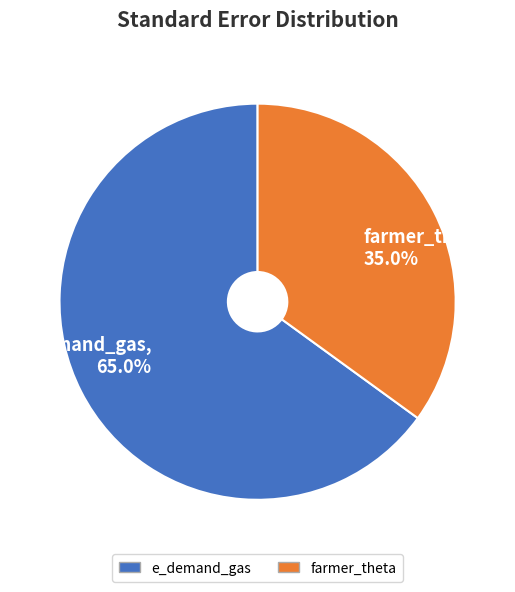

Is it true that farmer_theta is 48% of the pie?

False